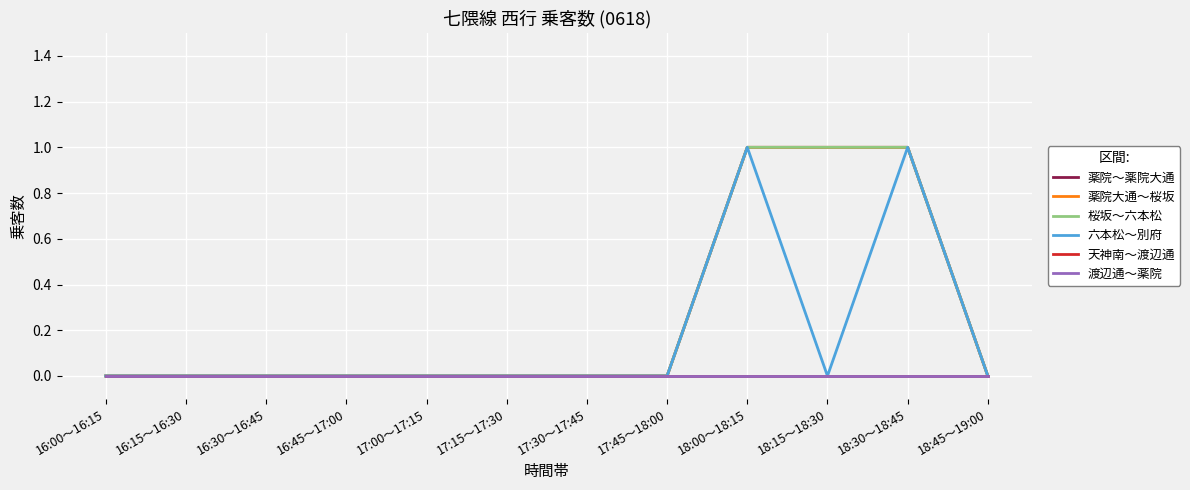

What is the sum of all 薬院～薬院大通 values?

3